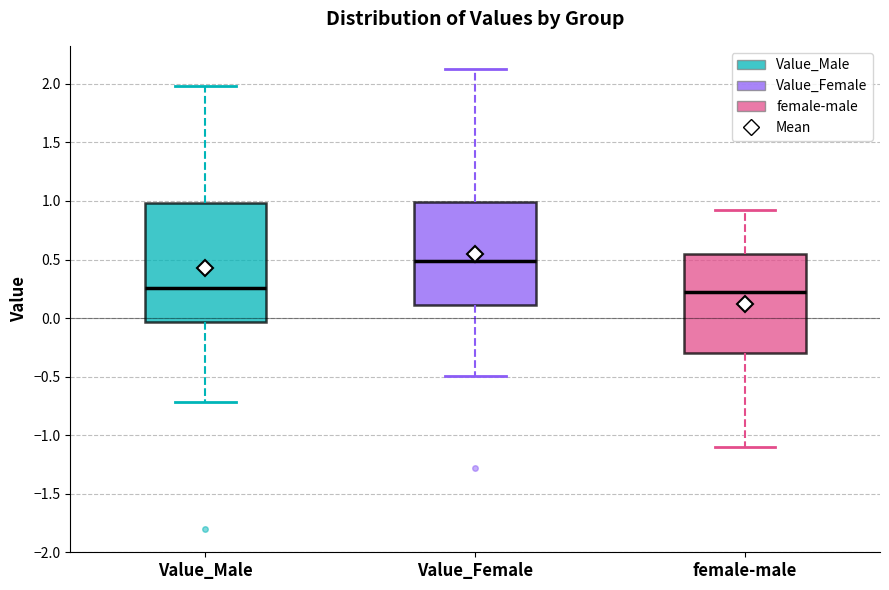

Reading left to right, transcribe this box plot: for each box, give where its median line is, the range the box spans, and where its two whiskers end, as read against the y-axis. The values are not printed on the chart, so give them approximately, as read against the axis.

Value_Male: median 0.25, box -0.05 to 1.00, whiskers -0.70 to 2.00
Value_Female: median 0.50, box 0.10 to 1.00, whiskers -0.50 to 2.15
female-male: median 0.20, box -0.30 to 0.55, whiskers -1.10 to 0.90